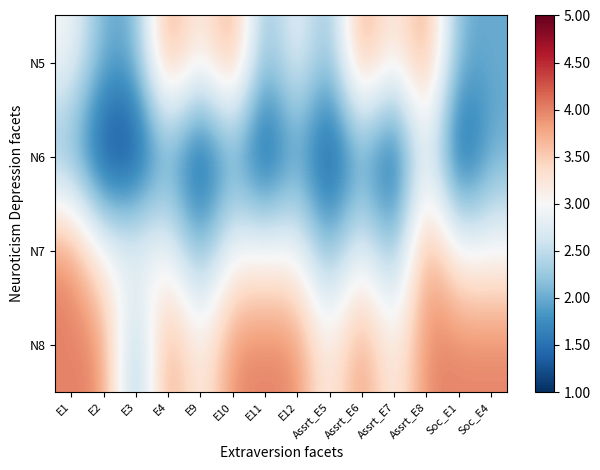

Between E3 and Soc_E4, which is larger?

E3